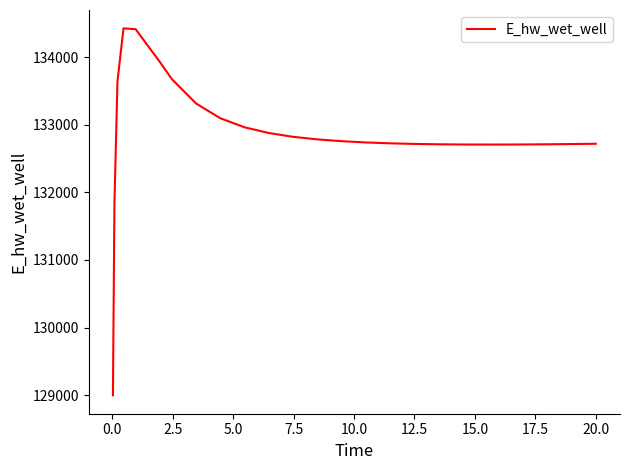

What is the difference between the maximum and minimum values?

5432.5